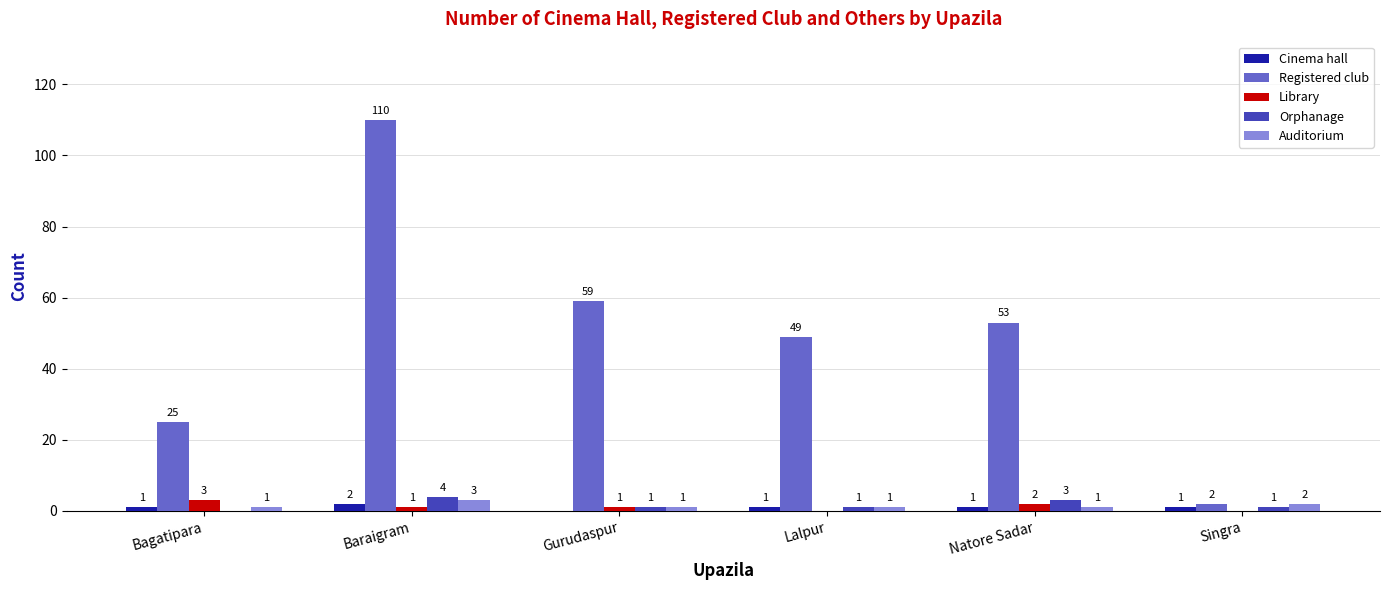

The Registered club series shows 110 at Baraigram. True or false?

True